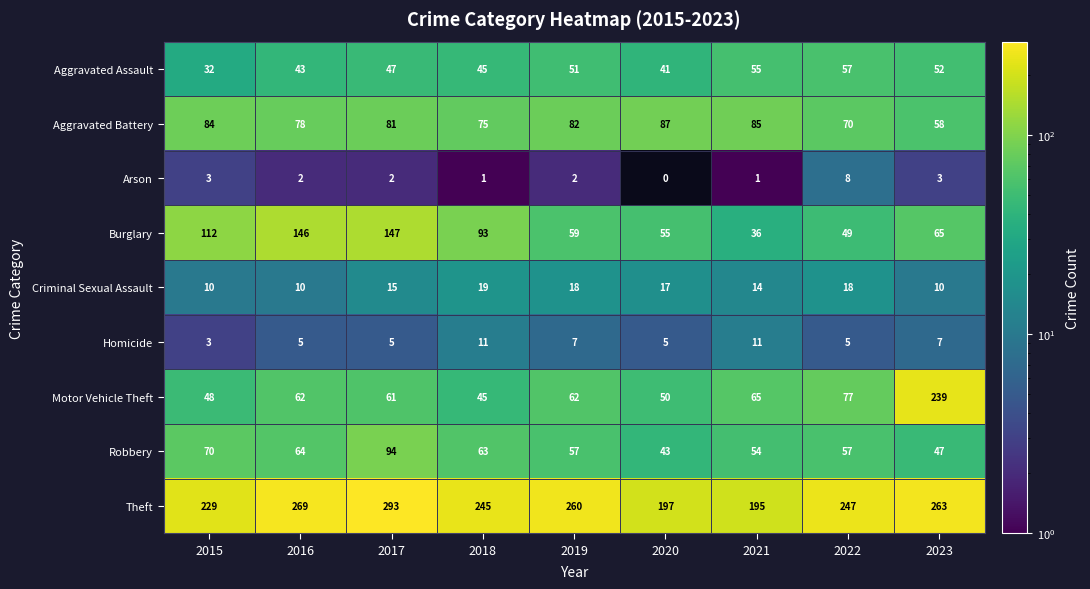

What is the total value across all series at 2017?

745